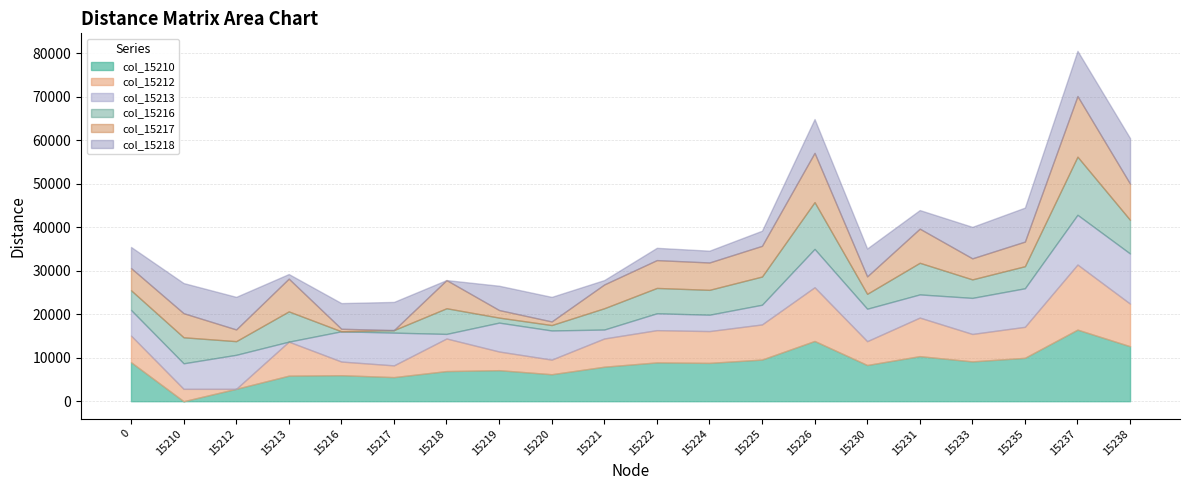

At which label does col_15213 reach its peak?

15238